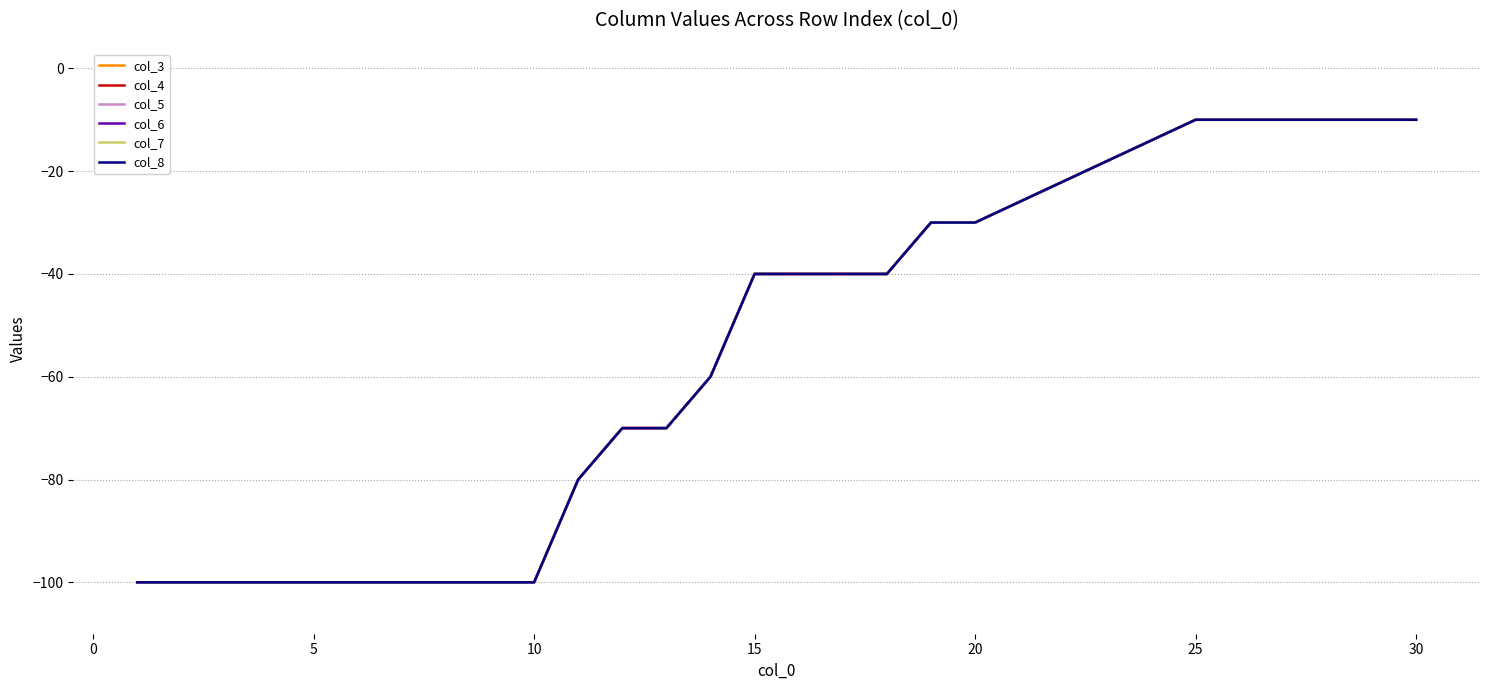

Reading left to right, extract all data points from this chart.

col_3: -100	-100	-100	-80	-70	-70	-60	-40	-40	-40	-40	-30	-30	-10	-10
col_4: -100	-100	-100	-80	-70	-70	-60	-40	-40	-40	-40	-30	-30	-10	-10
col_5: -100	-100	-100	-80	-70	-70	-60	-40	-40	-40	-40	-30	-30	-10	-10
col_6: -100	-100	-100	-80	-70	-70	-60	-40	-40	-40	-40	-30	-30	-10	-10
col_7: -100	-100	-100	-80	-70	-70	-60	-40	-40	-40	-40	-30	-30	-10	-10
col_8: -100	-100	-100	-80	-70	-70	-60	-40	-40	-40	-40	-30	-30	-10	-10